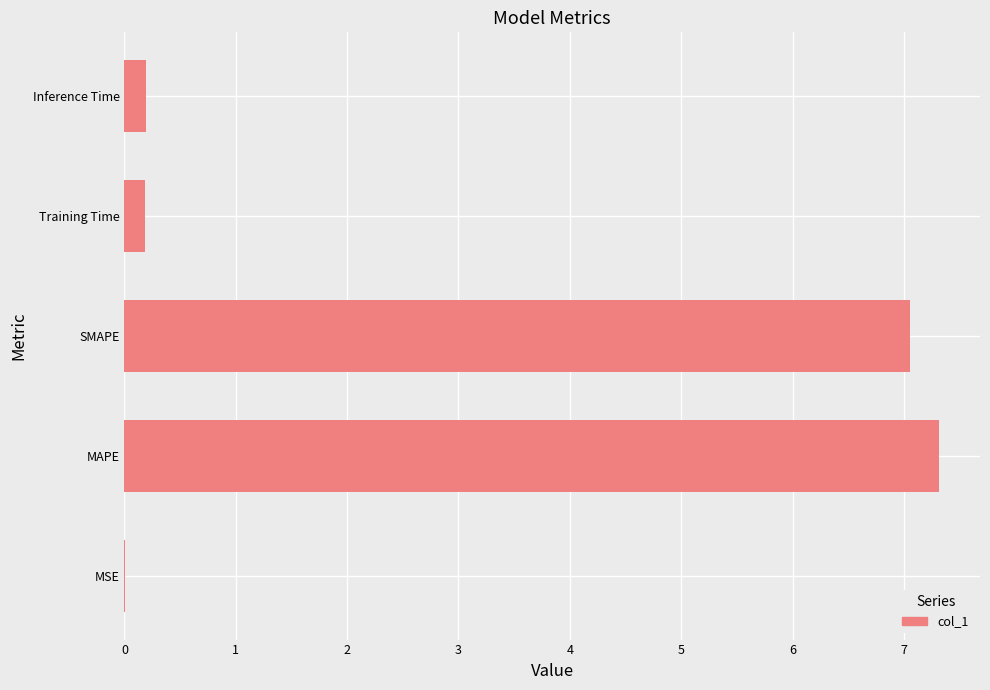

Read the value at SMAPE.

7.1